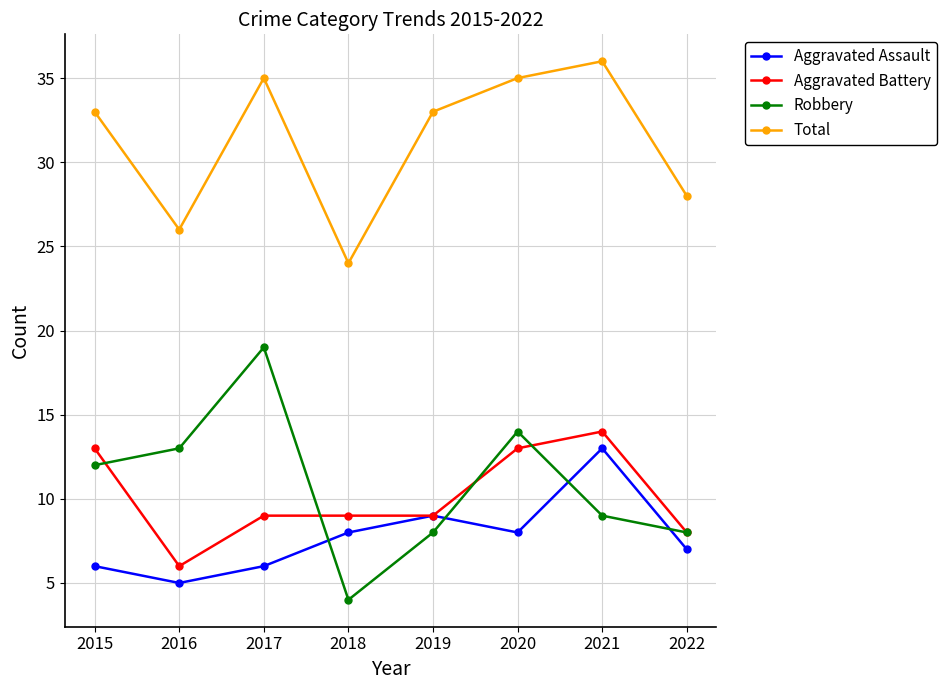

What is the value of the Aggravated Assault point at the 7th from the left?

13